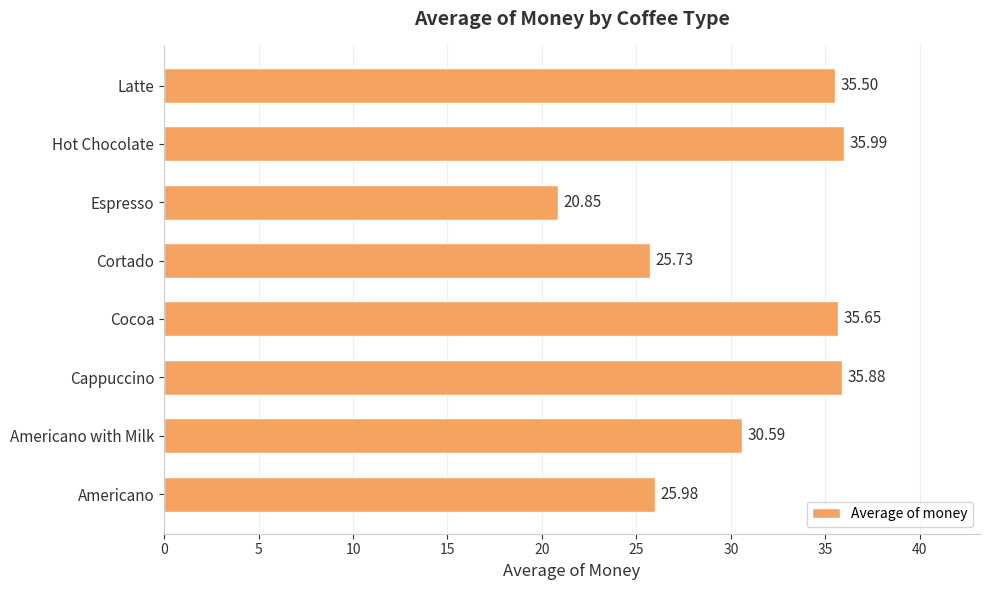

At which label is the value closest to 28?

Americano